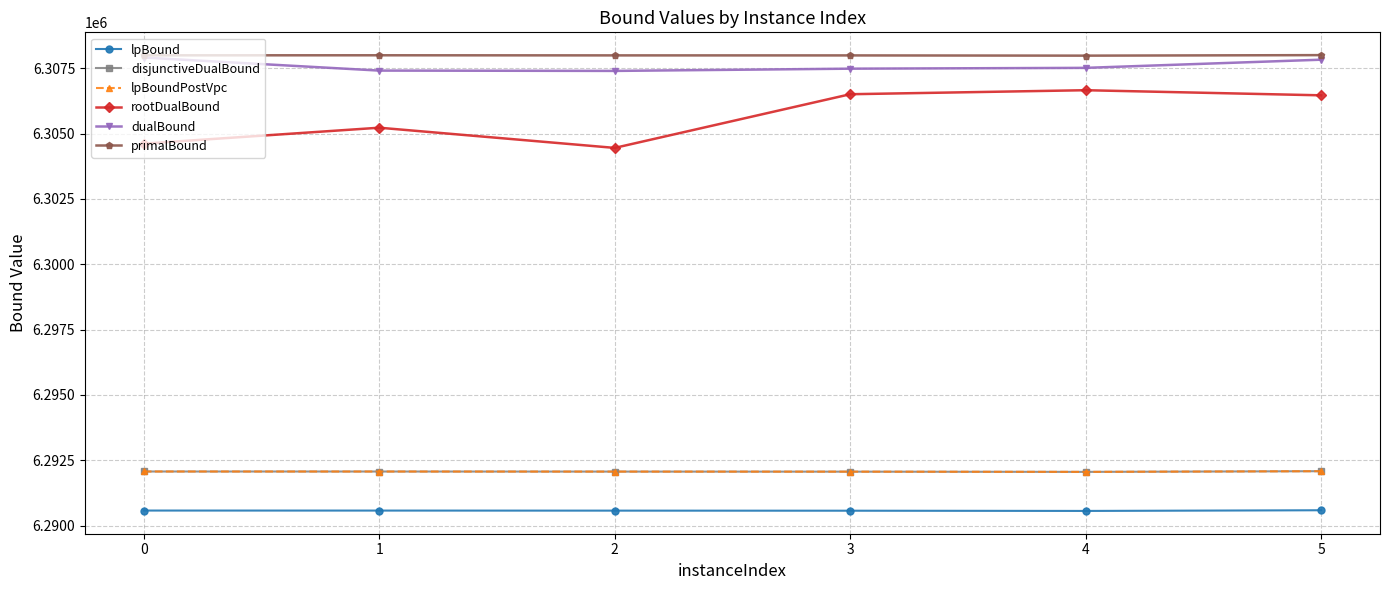

Does the chart have visible grid lines?

Yes